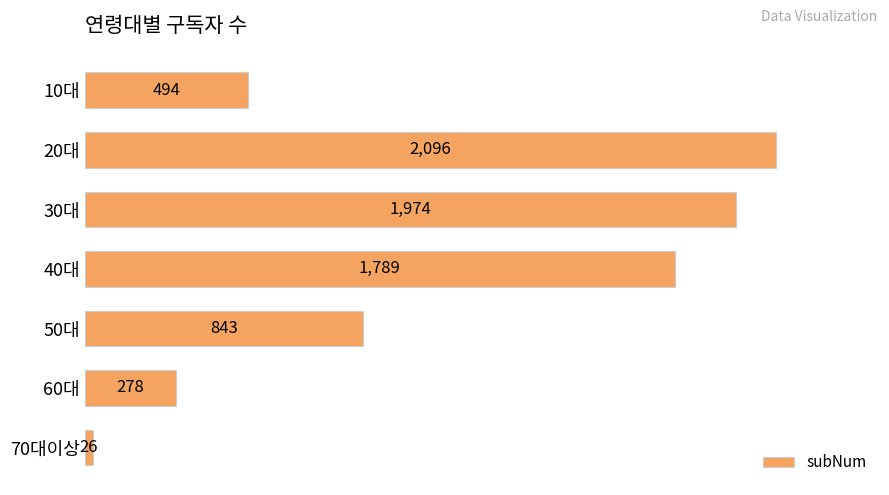

True or false: the data shows 278 at 60대.

True